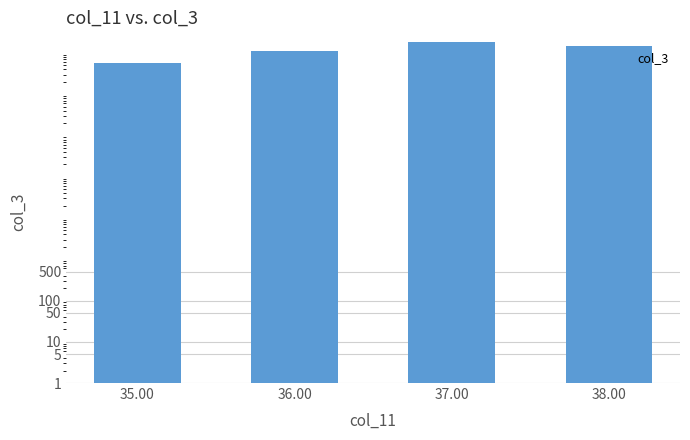

Reading left to right, what are all the values shown in this chart?

35.00=56712864.0	36.00=114118780.0	37.00=188317674.7	38.00=146929676.0